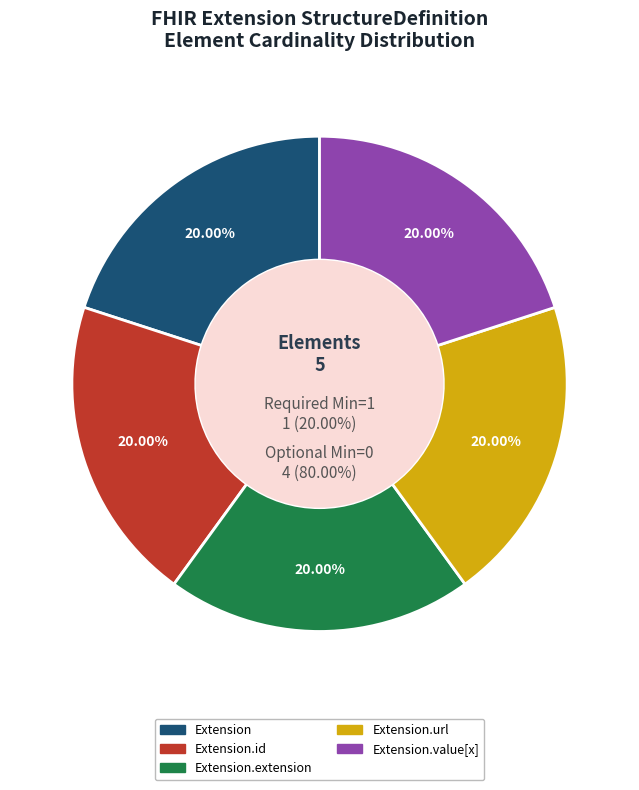

Which category has the smallest portion of the pie?

Extension